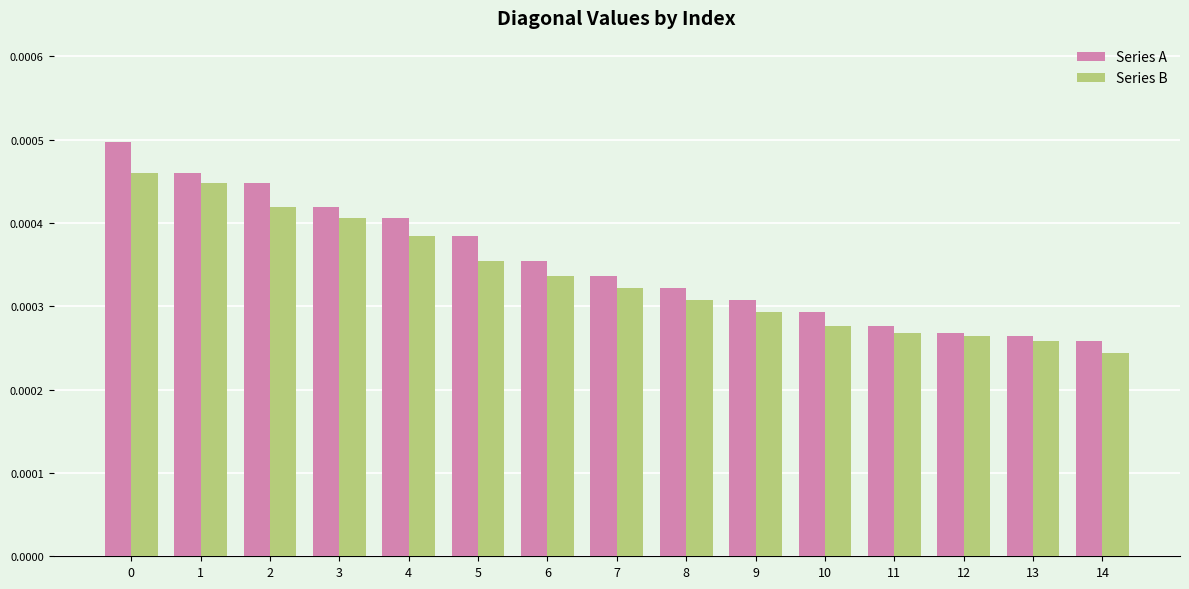

Which series changed the most between 0 and 8?

Series A